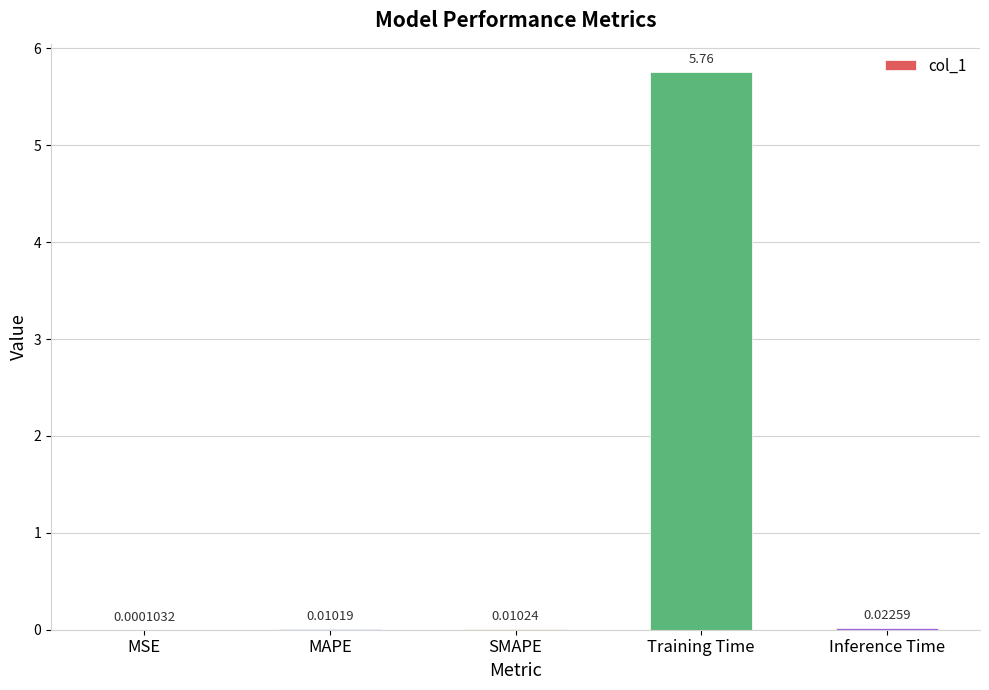

Where is the data nearest to the value 2?

Inference Time